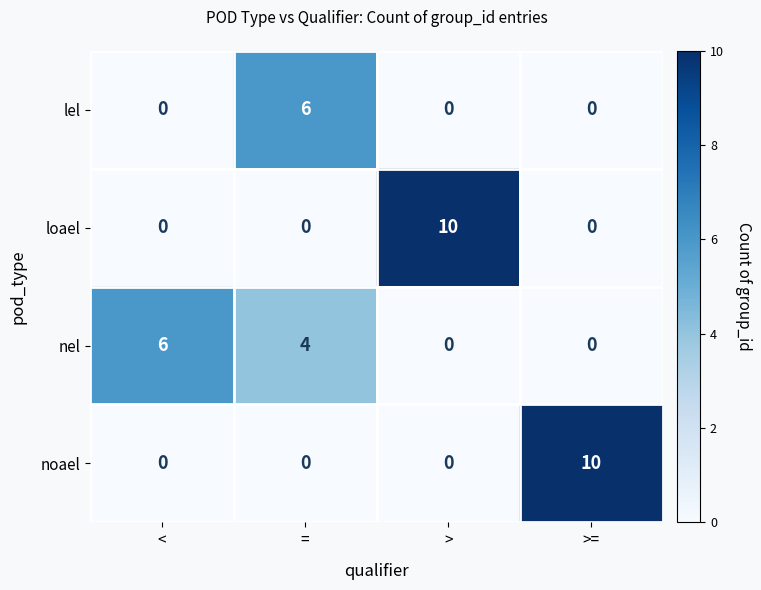

Reading left to right, extract all data points from this chart.

lel: <=0	==6	>=0	>==0
loael: <=0	==0	>=10	>==0
nel: <=6	==4	>=0	>==0
noael: <=0	==0	>=0	>==10